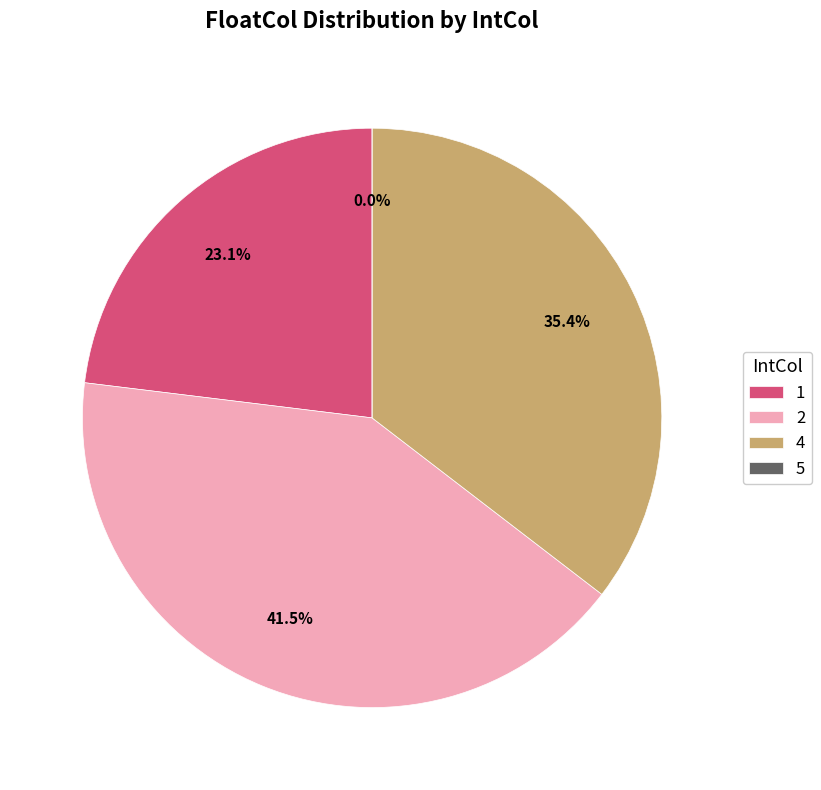

To the nearest percent, what portion does 1 represent?

23%